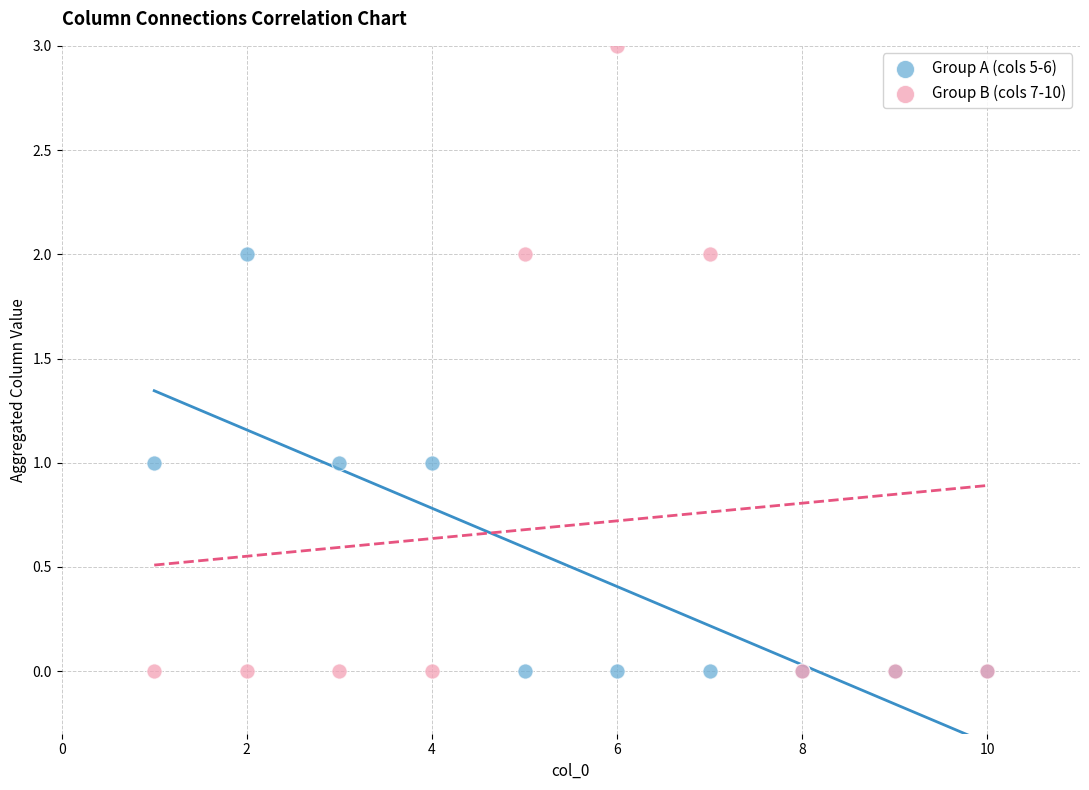

What are all the series names shown in the legend?

Group A (cols 5-6), Group B (cols 7-10)